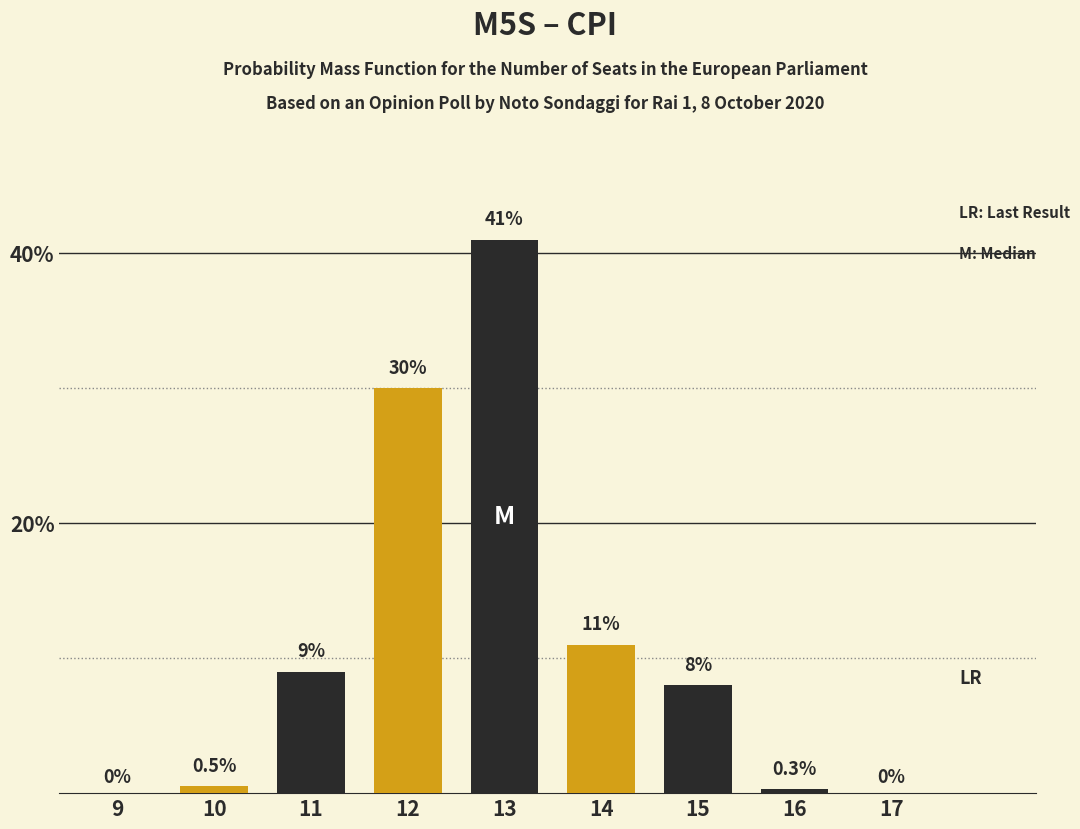

How many values are above zero?

7